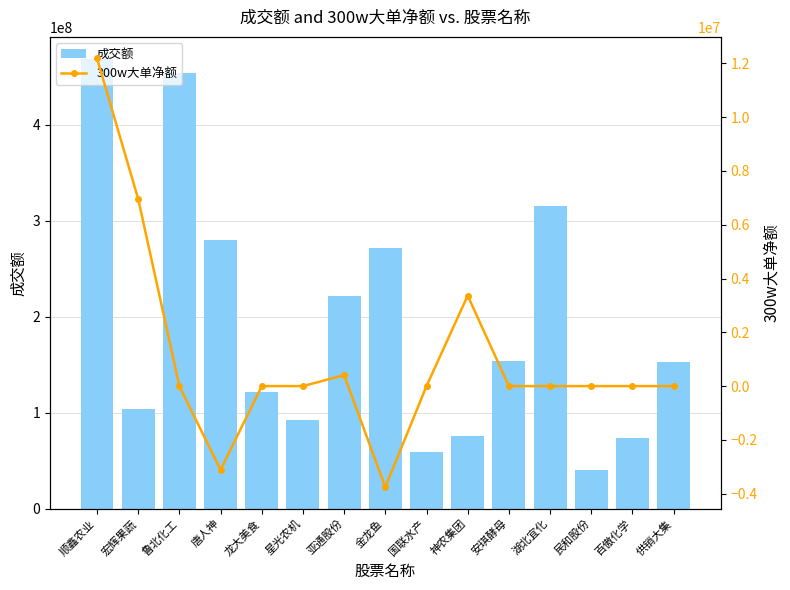

What is the sum of the 成交额 values at 金龙鱼 and 供销大集?

424439804